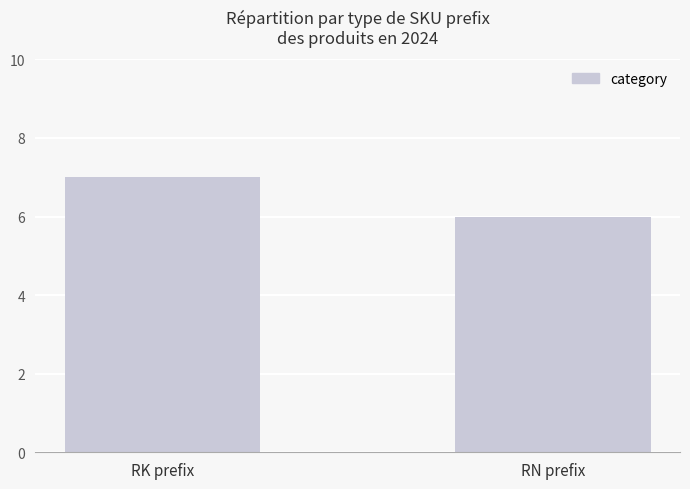

What is the change in value from RK prefix to RN prefix?

-1